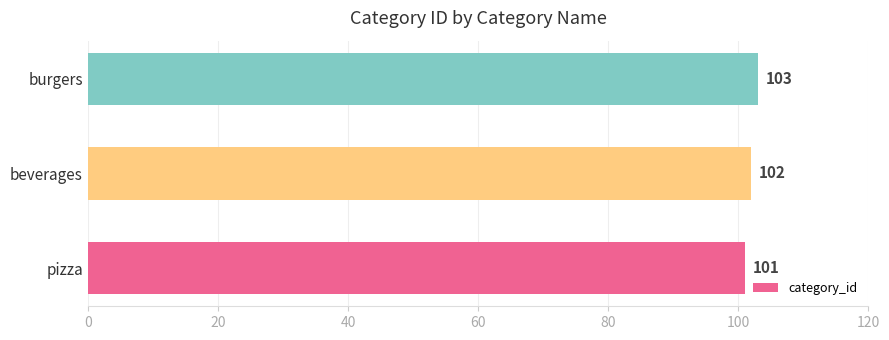

What is the average value?

102